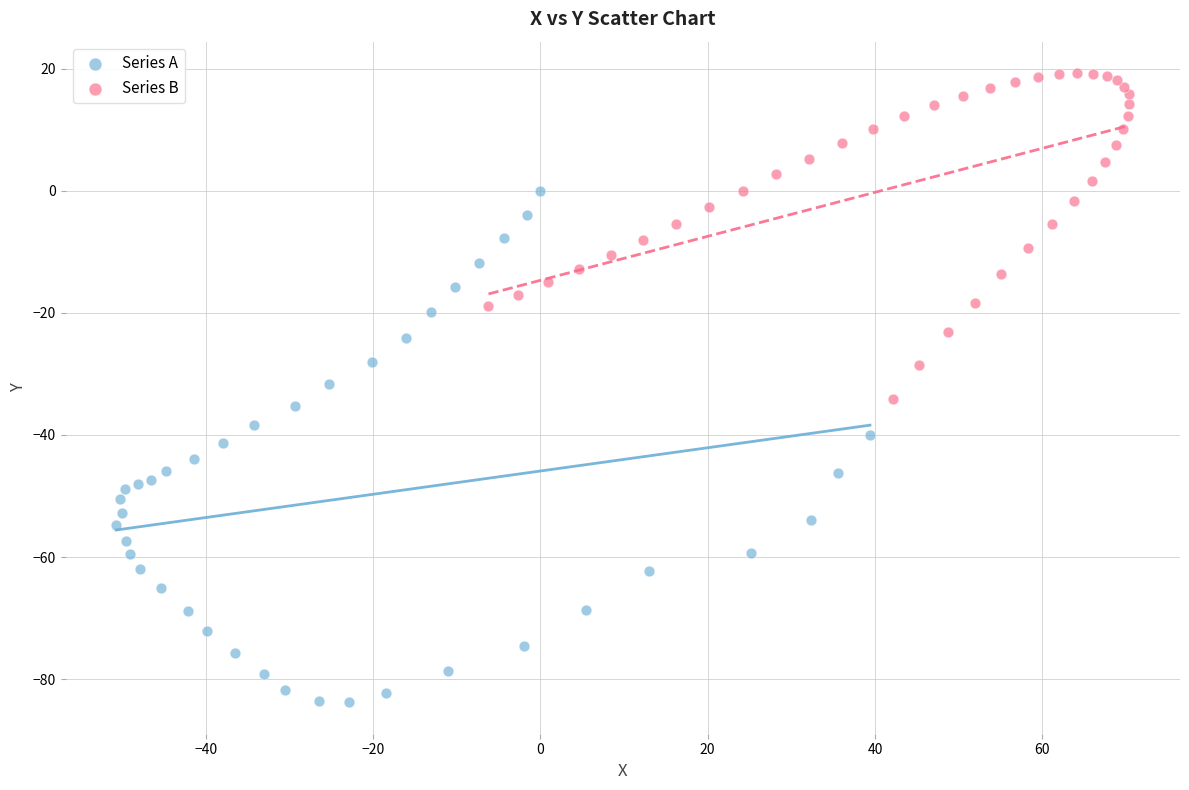

Which series contains the highest Y value?

Series B